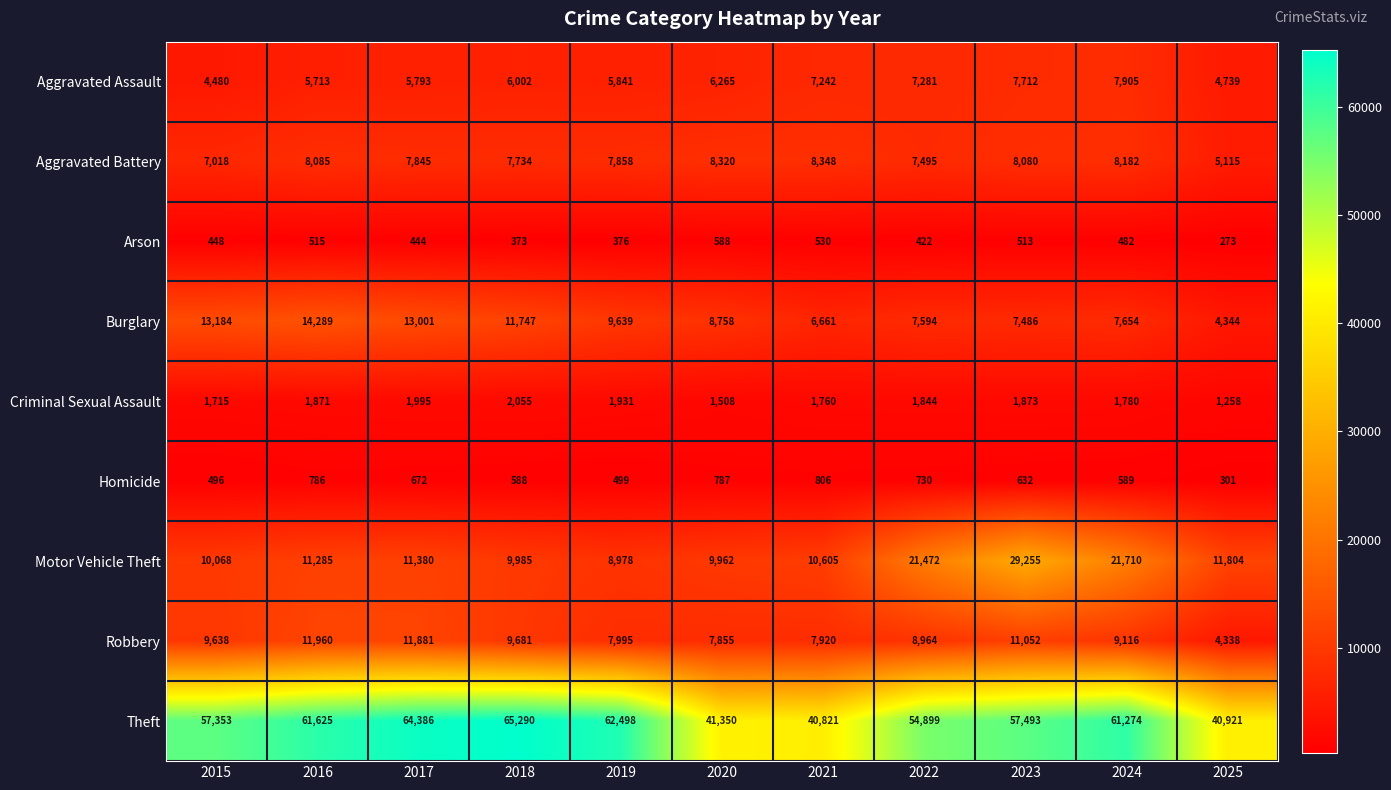

At how many categories does at least one series exceed 4515?

11